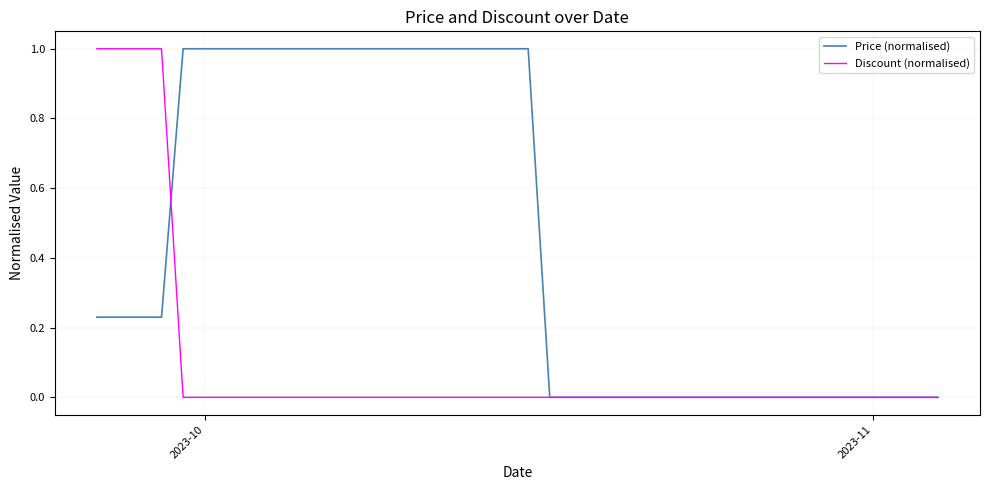

What is the highest value of the Discount (normalised) series?

1.0